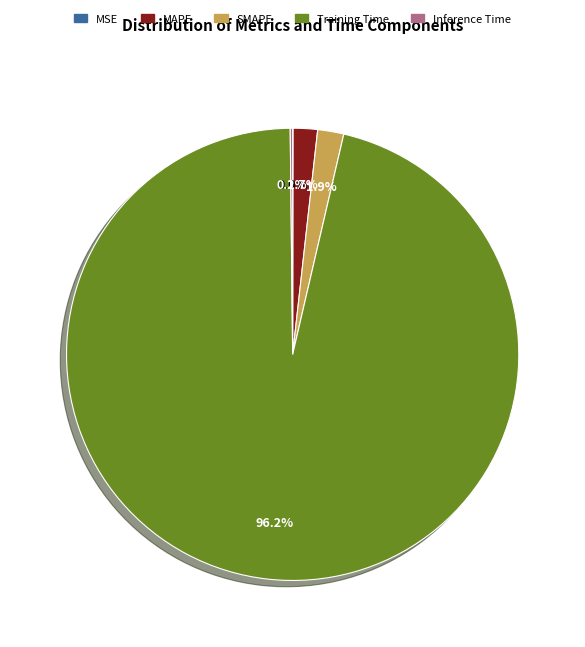

Which category has the biggest portion of the pie?

Training Time